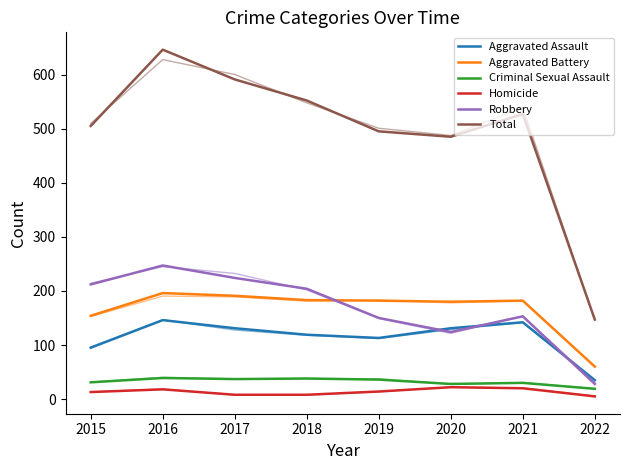

Which series changed the most between 2019 and 2022?

Total